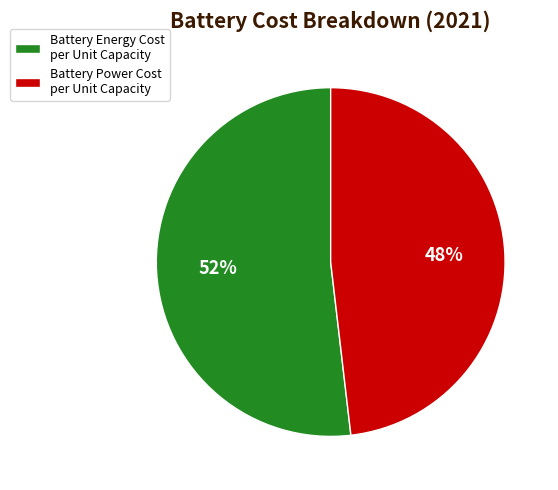

What is the smallest slice in the pie chart?

Battery Power Cost per Unit Capacity